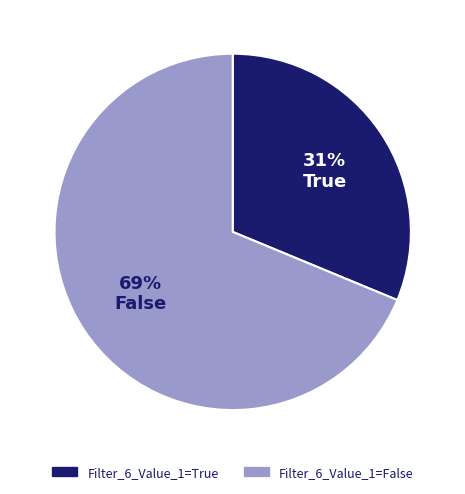

What is the smallest slice in the pie chart?

Filter_6_Value_1=True